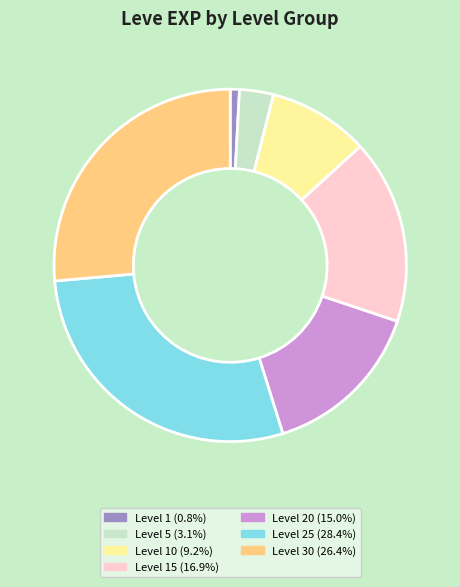

Does any single category account for the majority?

No